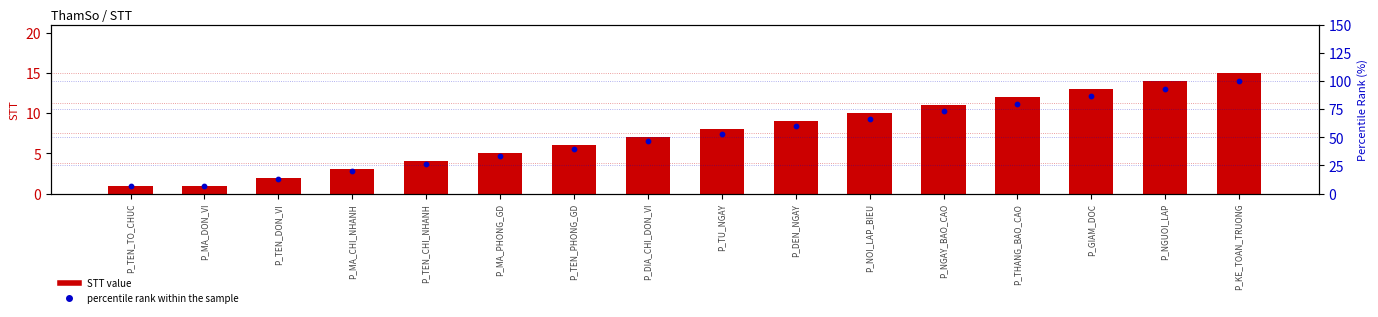

Which series contains the highest Y value?

percentile rank within the sample